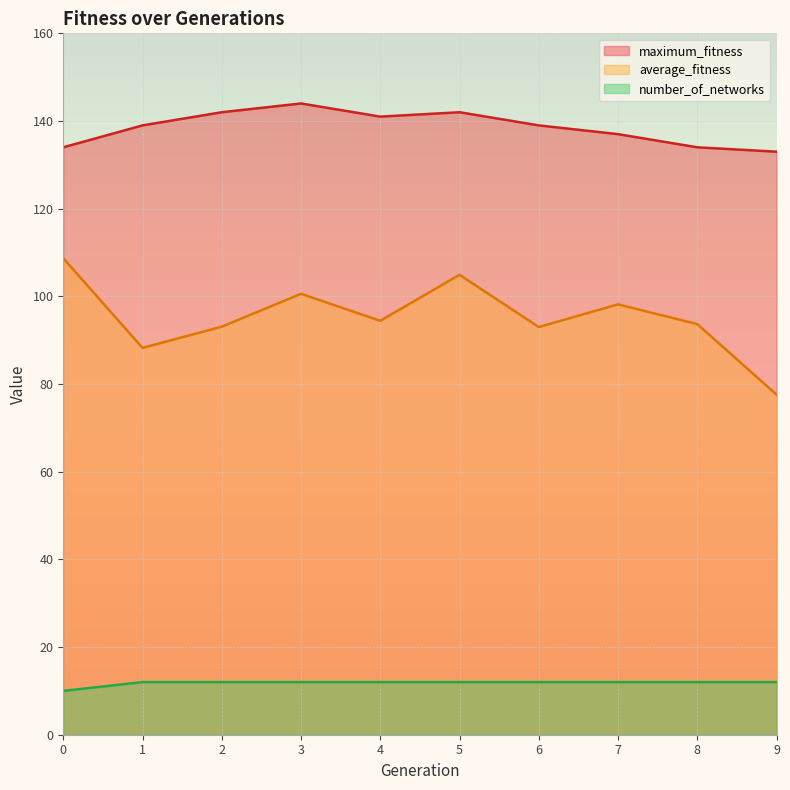

Between 1 and 4, which series saw the biggest shift?

average_fitness